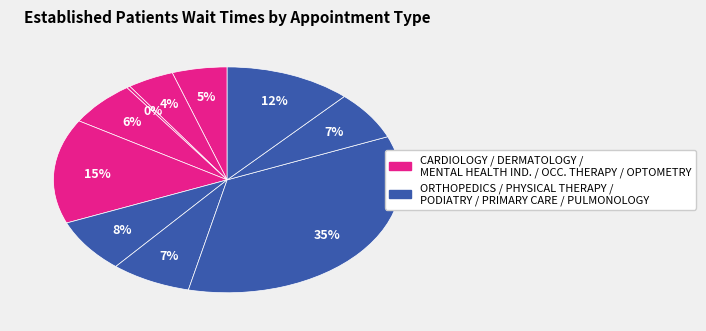

Is there any slice that represents more than half of the pie?

No